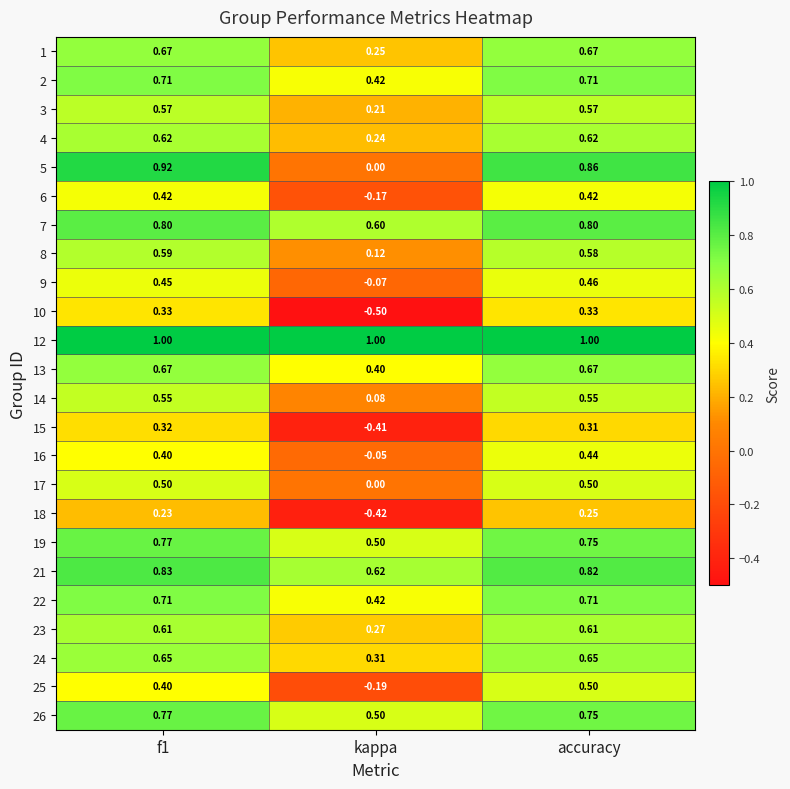

Is the value of 8 at kappa greater than the value of 18 at accuracy?

No